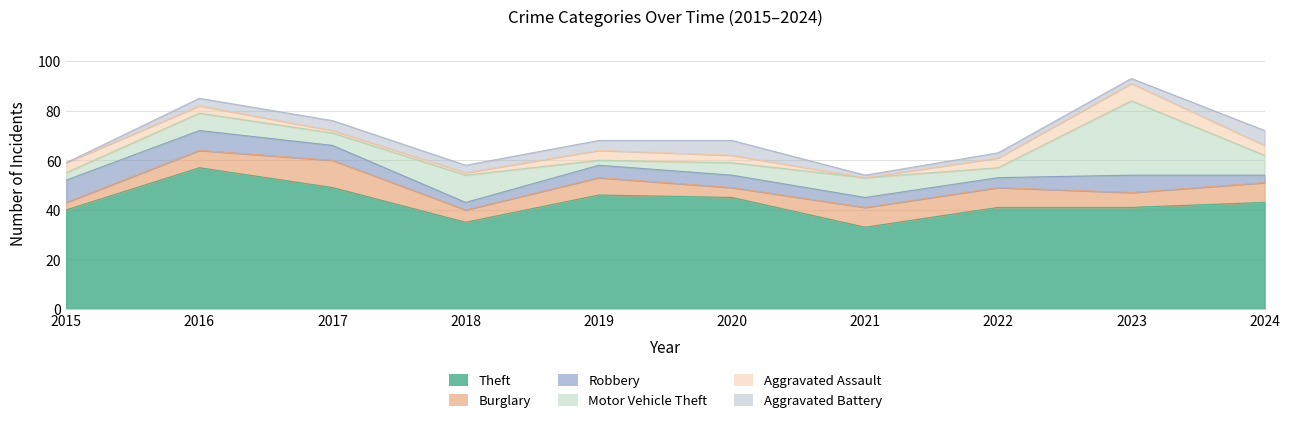

True or false: Aggravated Assault has more than 0 interior local peaks.

True